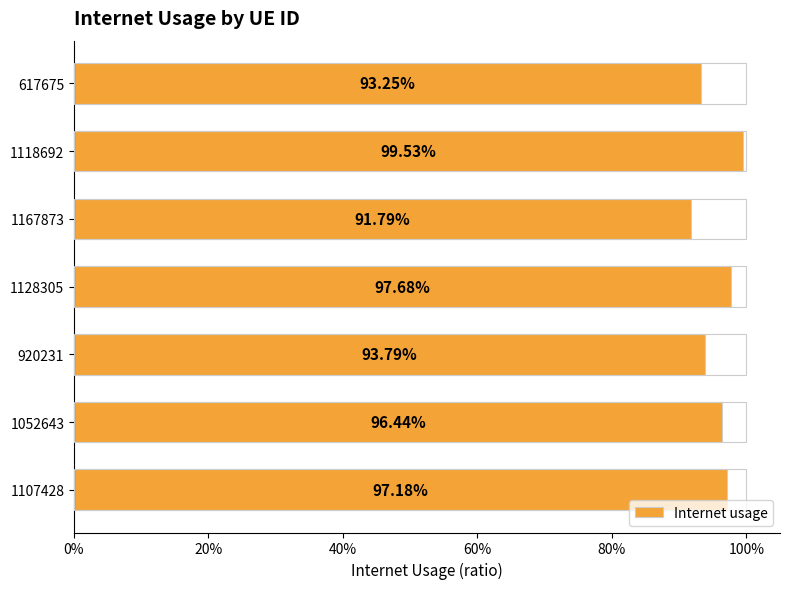

What is the maximum value shown in the chart?

1.0